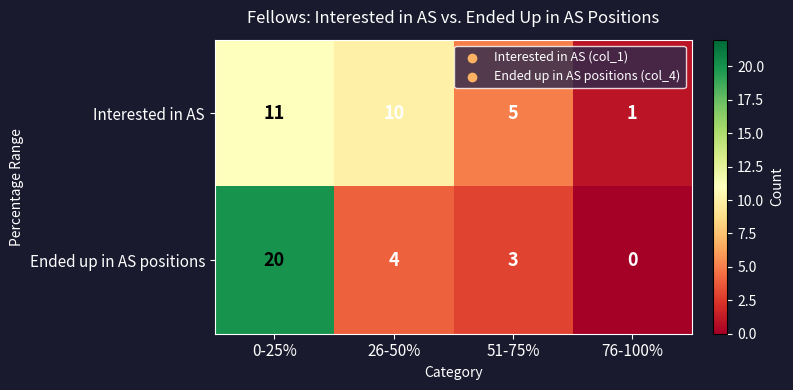

Is it true that Ended up in AS positions equals 5 at 51-75%?

False